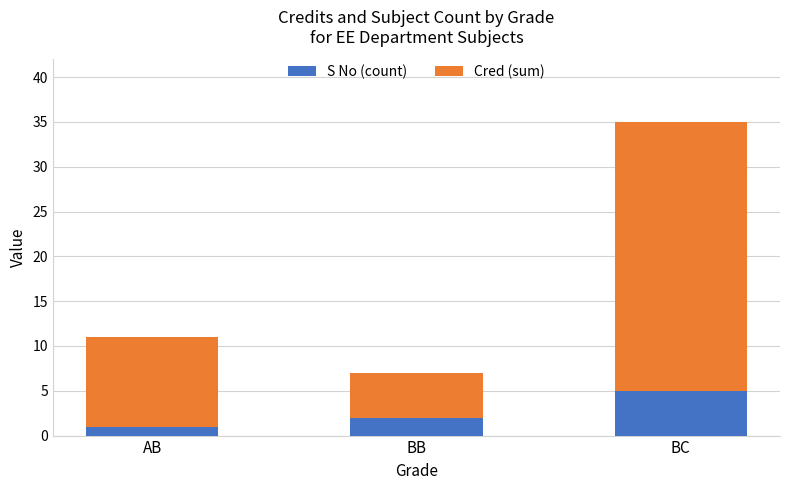

Is it true that S No (count) equals 8 at BC?

False